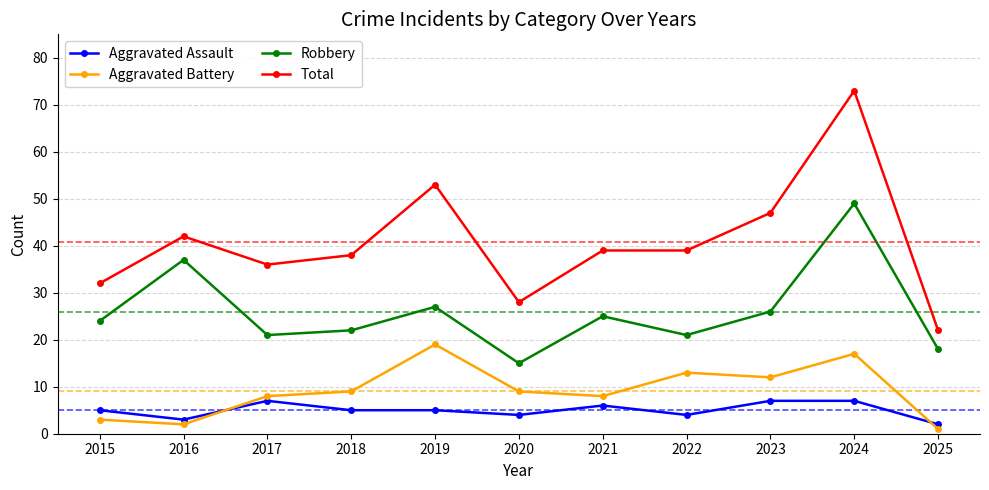

What is the spread (max minus min) of values at 2015?

29